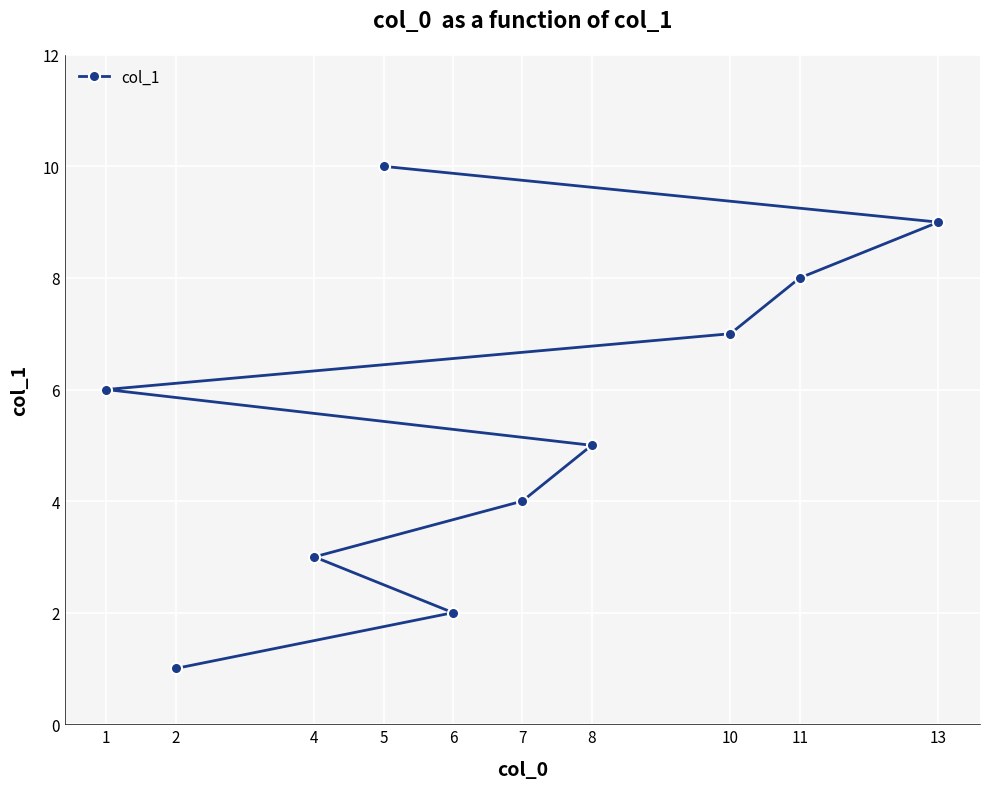

What is the maximum value shown in the chart?

10